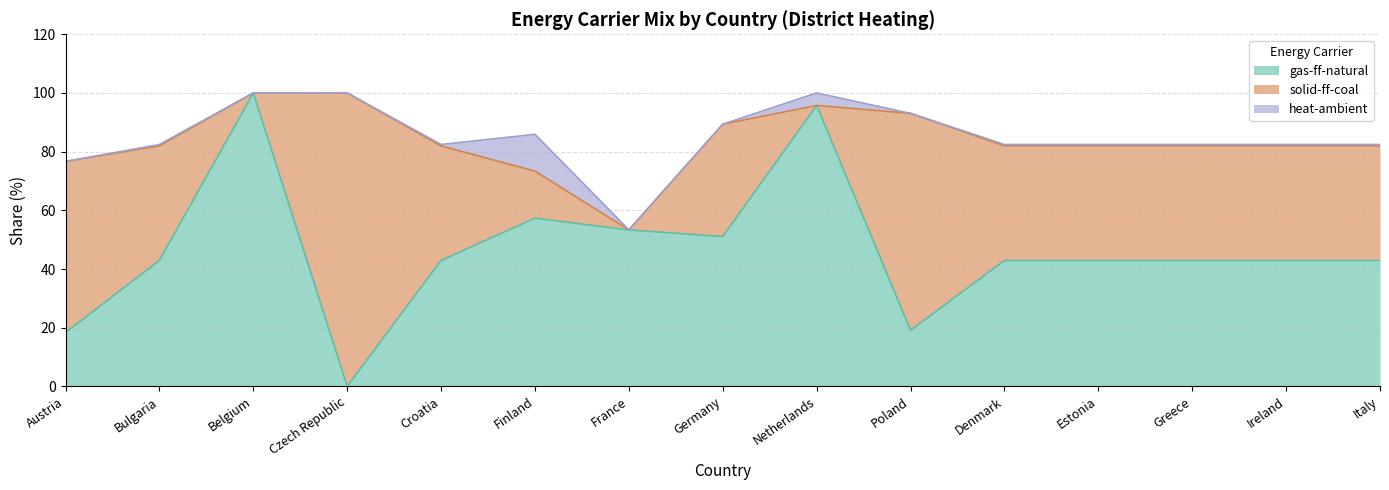

Reading left to right, list all the values displayed in this chart.

gas-ff-natural: Austria=18.3	Bulgaria=42.9	Belgium=100.0	Czech Republic=0.0	Croatia=42.9	Finland=57.3	France=53.3	Germany=51.1	Netherlands=95.7	Poland=19.1	Denmark=42.9	Estonia=42.9	Greece=42.9	Ireland=42.9	Italy=42.9
solid-ff-coal: Austria=58.3	Bulgaria=39.0	Belgium=0.0	Czech Republic=100.0	Croatia=39.0	Finland=16.0	France=0.0	Germany=38.3	Netherlands=0.0	Poland=73.9	Denmark=39.0	Estonia=39.0	Greece=39.0	Ireland=39.0	Italy=39.0
heat-ambient: Austria=0.0	Bulgaria=0.5	Belgium=0.0	Czech Republic=0.0	Croatia=0.5	Finland=12.5	France=0.0	Germany=0.0	Netherlands=4.3	Poland=0.0	Denmark=0.5	Estonia=0.5	Greece=0.5	Ireland=0.5	Italy=0.5